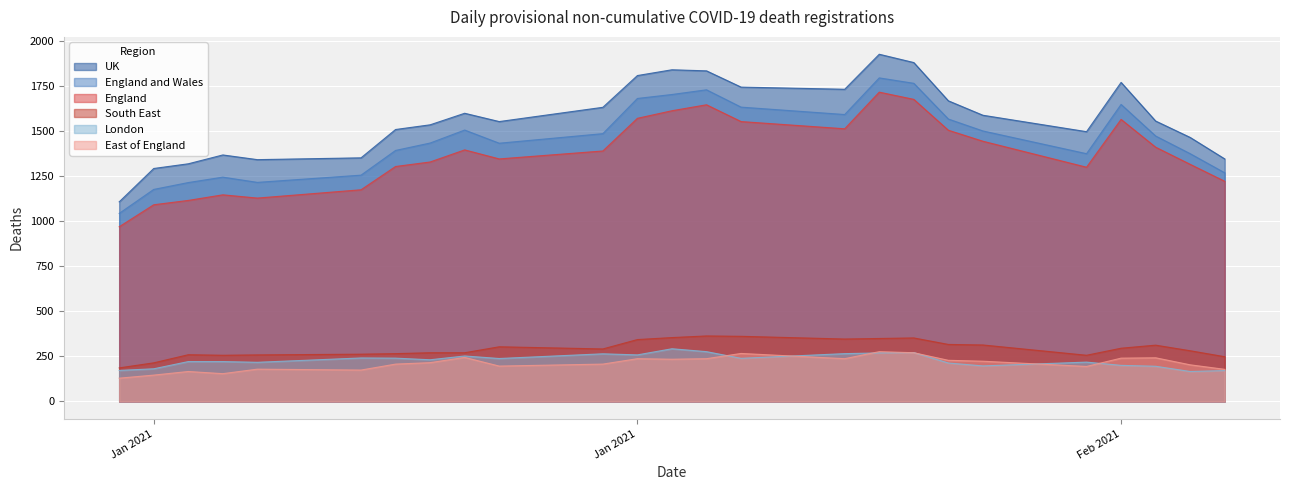

Count the number of categories in the chart.

25